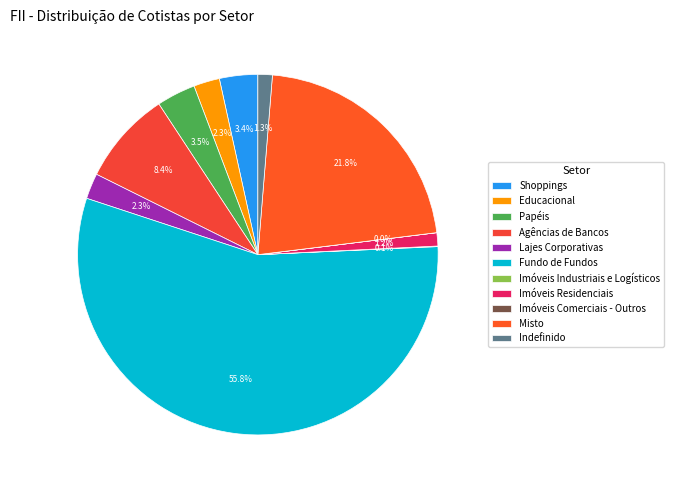

The Imóveis Comerciais - Outros slice represents 0% of the pie. True or false?

True